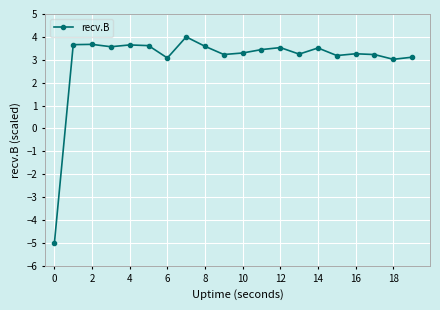

What is the sum of all values?

59.9